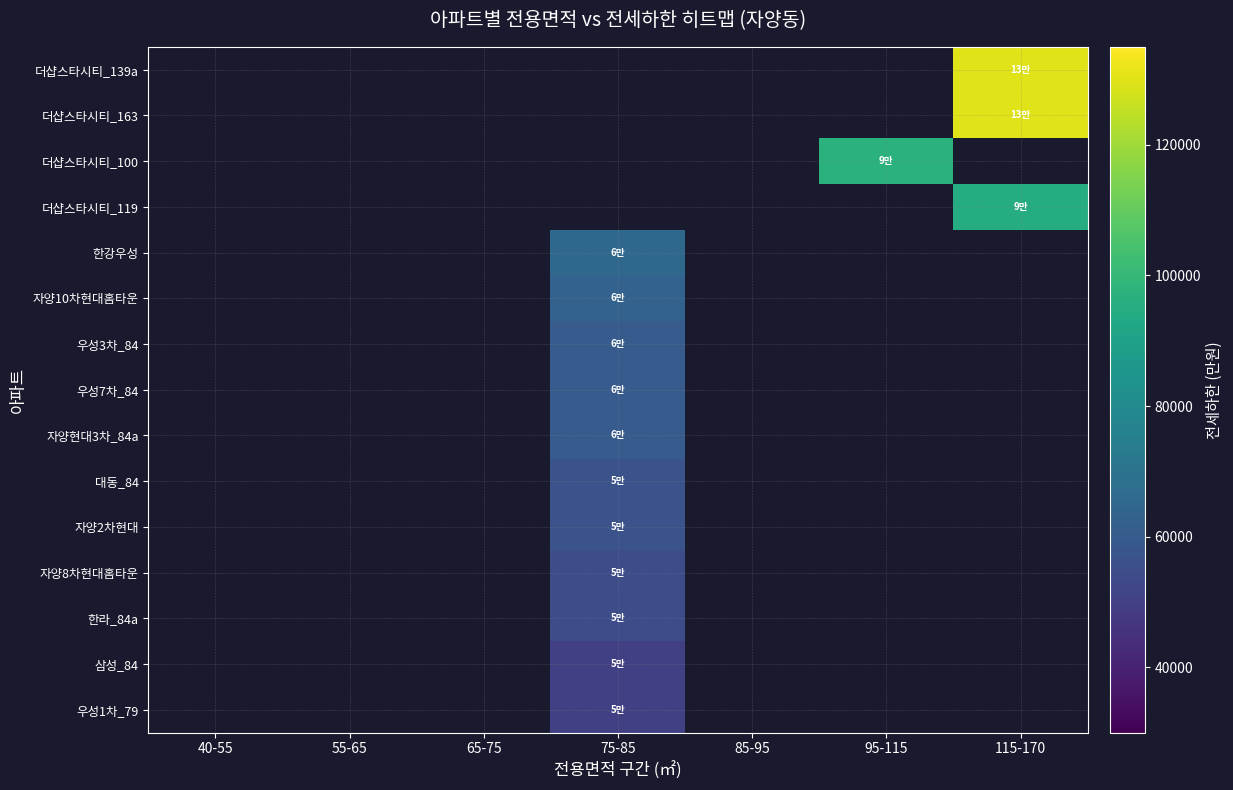

What is the difference between the highest and lowest values at 115-170?

35000.0